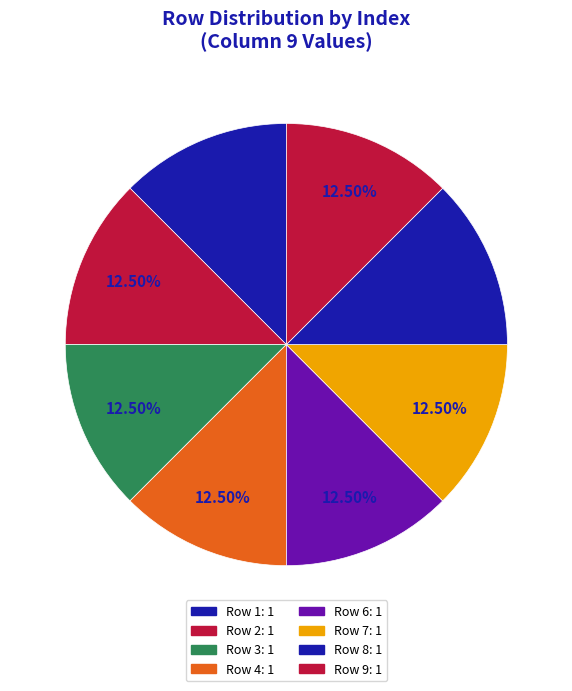

Does any single category account for the majority?

No